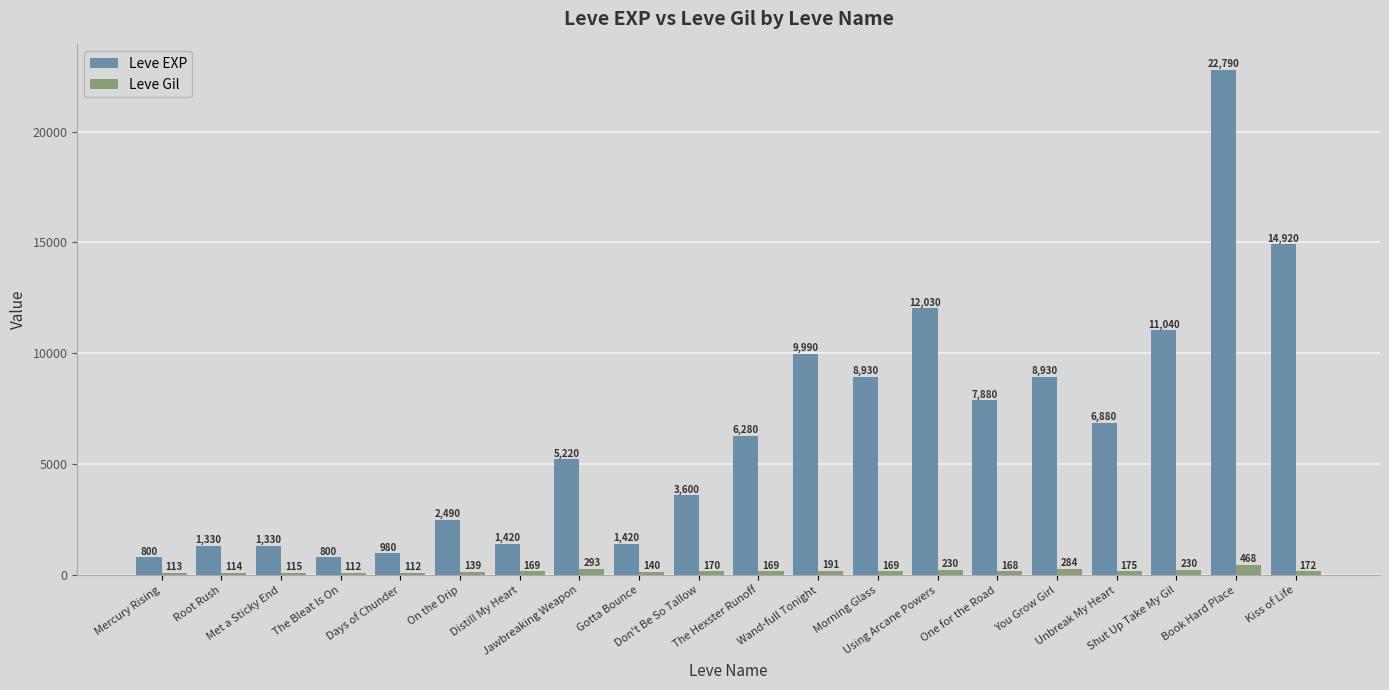

Reading right to left, what are all the values shown in this chart?

Leve EXP: 14920	22790	11040	6880	8930	7880	12030	8930	9990	6280	3600	1420	5220	1420	2490	980	800	1330	1330	800
Leve Gil: 172	468	230	175	284	168	230	169	191	169	170	140	293	169	139	112	112	115	114	113